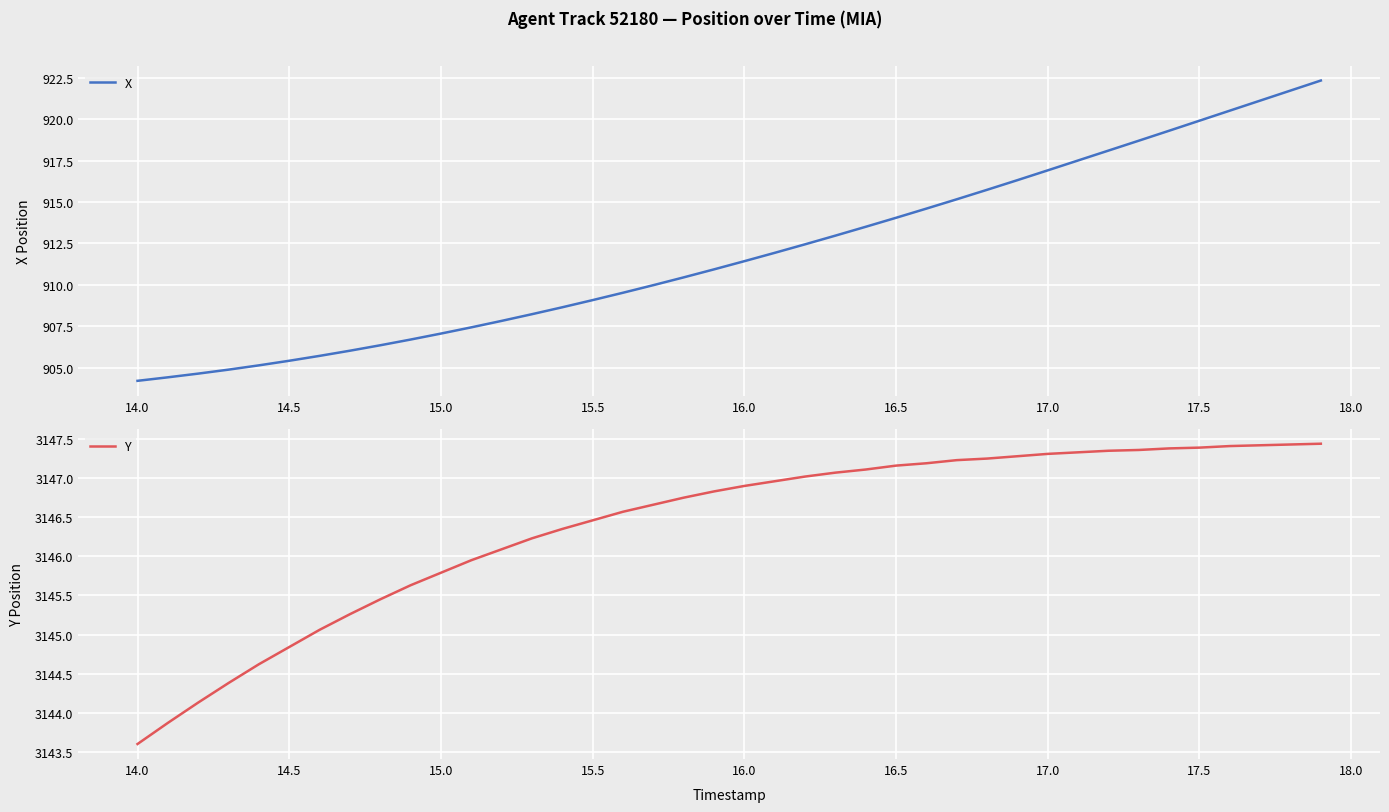

What is the minimum value shown in the chart?

904.2